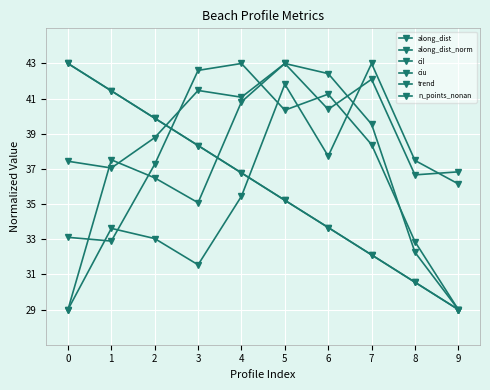

Where is ciu nearest to the value 36?

9